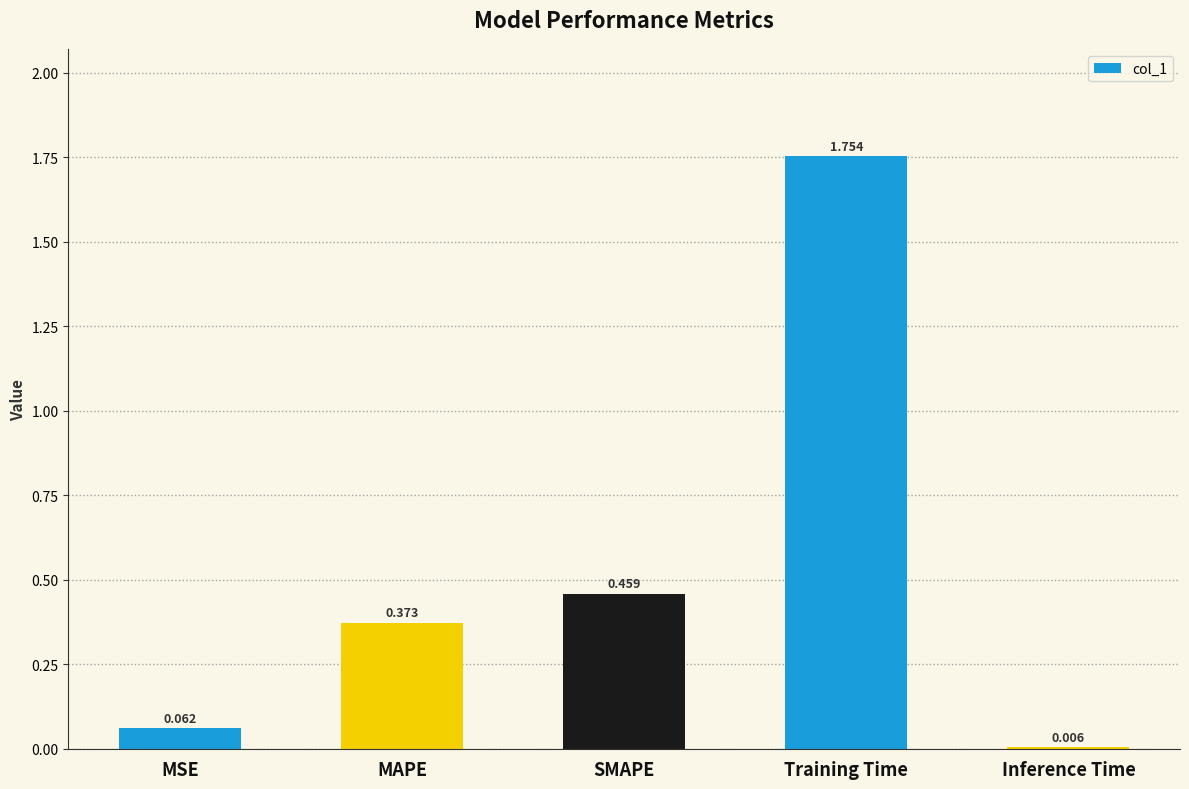

Between Inference Time and SMAPE, which is larger?

SMAPE